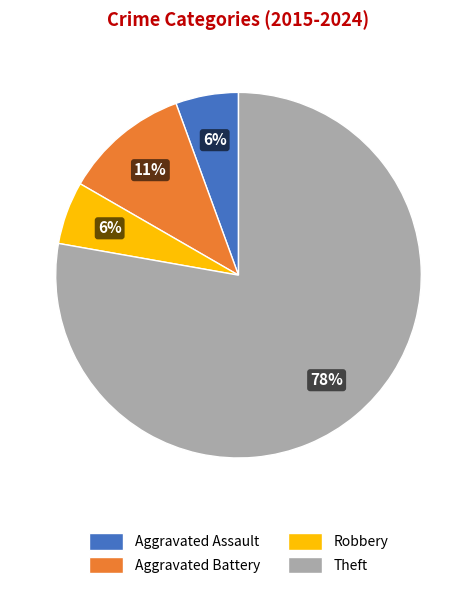

Which slice represents more than half of the pie?

Theft